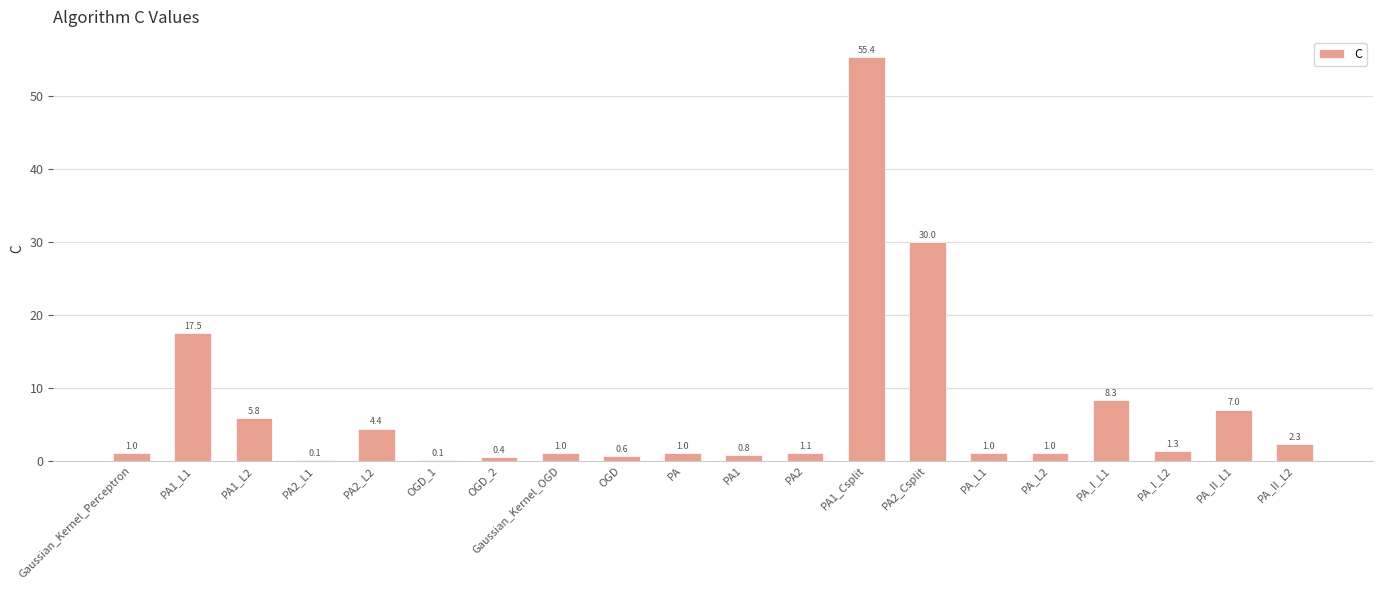

How many data points does each series have?

20